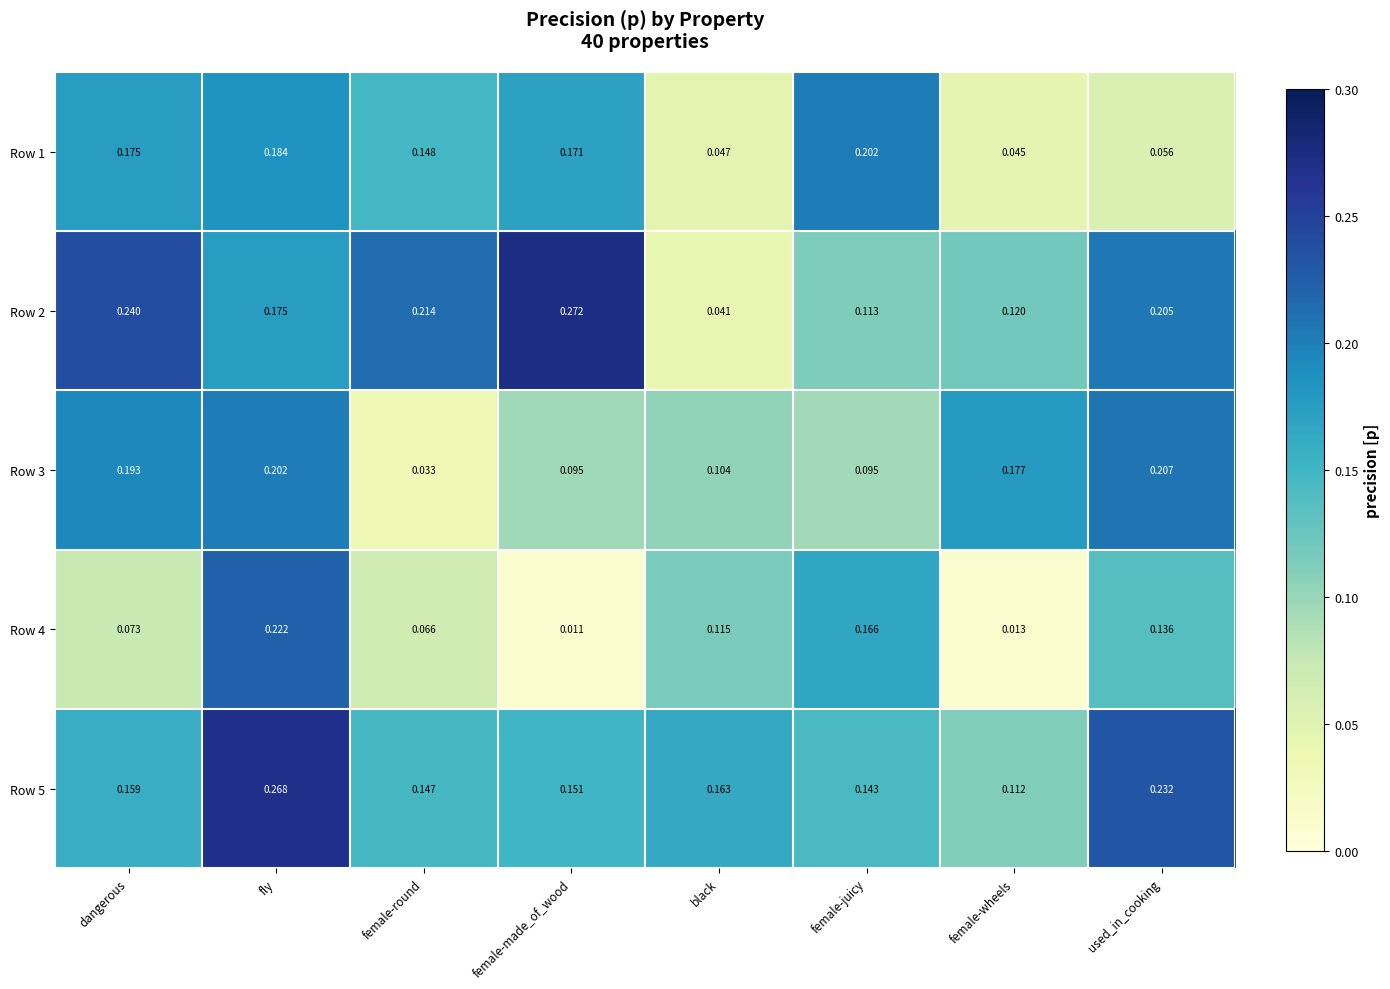

At which category is the sum across all series the highest?

fly